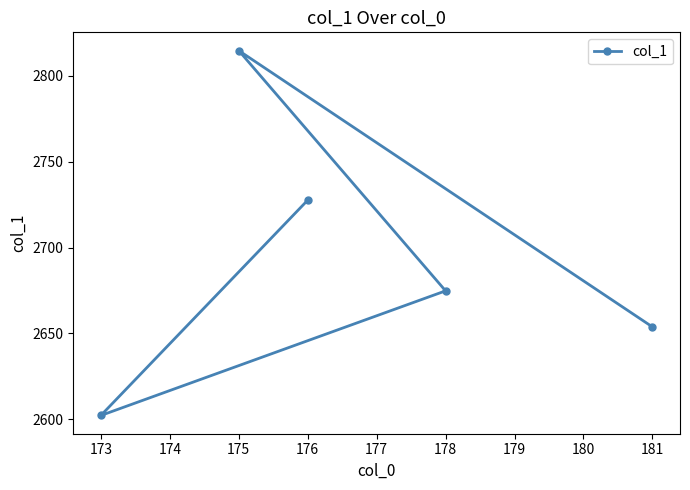

List the labels in order of value, largest first.

175, 176, 178, 181, 173